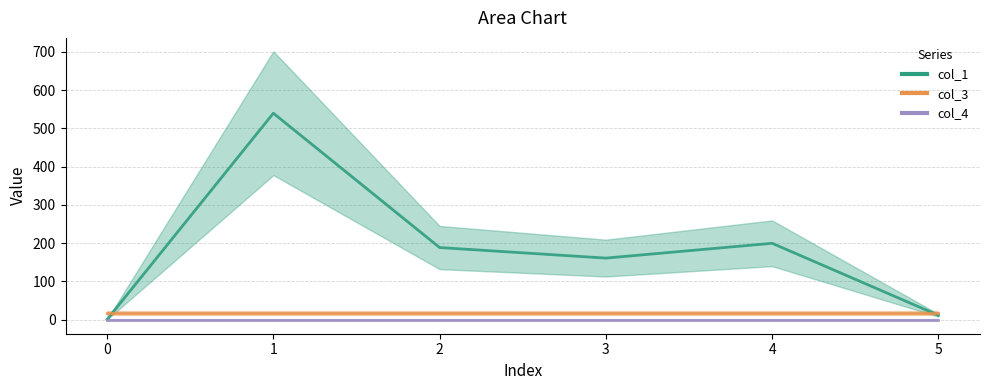

Between 2 and 4, which series saw the biggest shift?

col_1